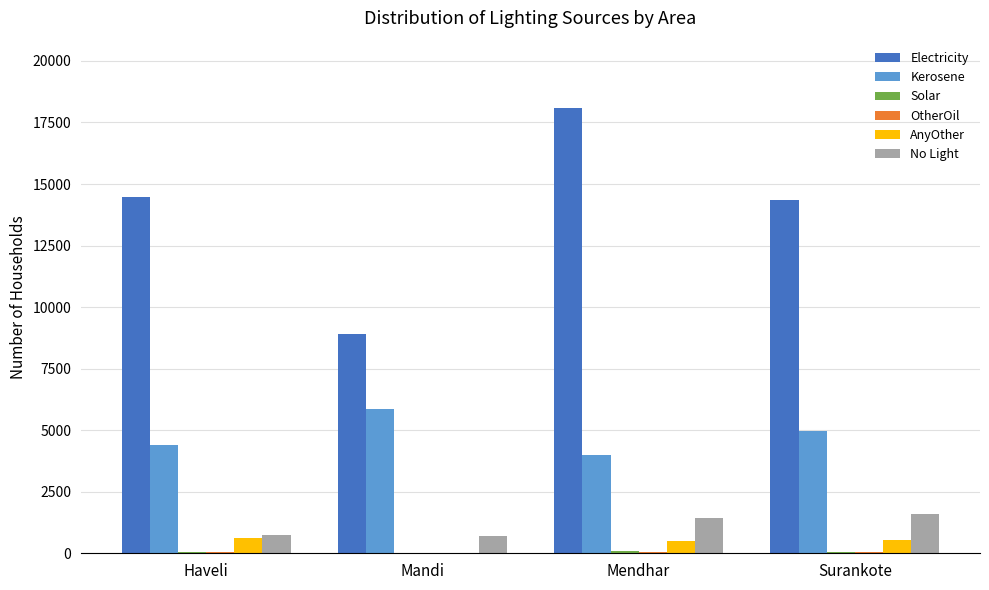

Which series has the largest total across all categories?

Electricity